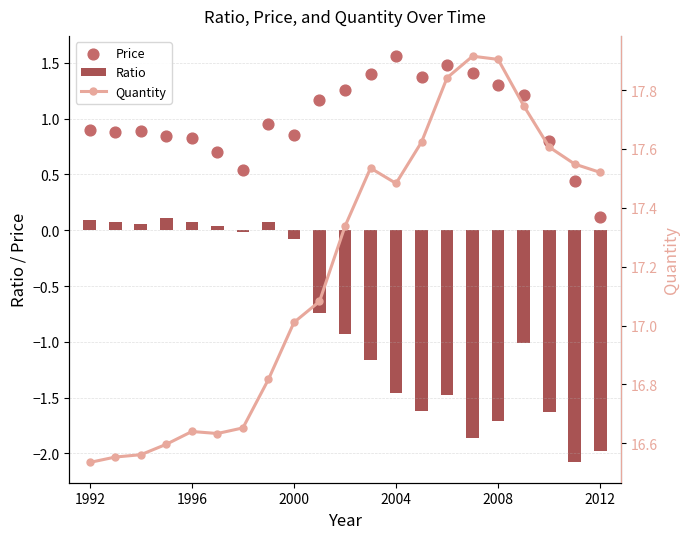

Which series reaches the maximum Y coordinate?

Quantity